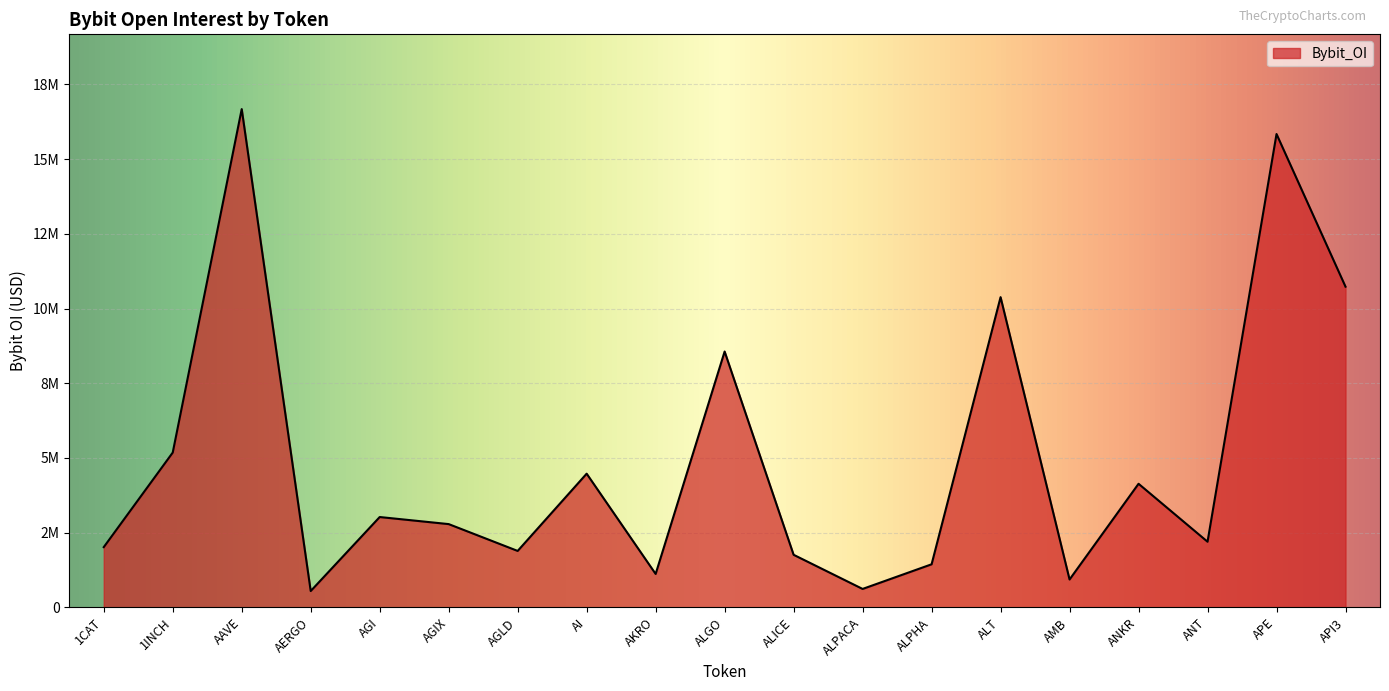

Where does the data first go above 2786373?

1INCH